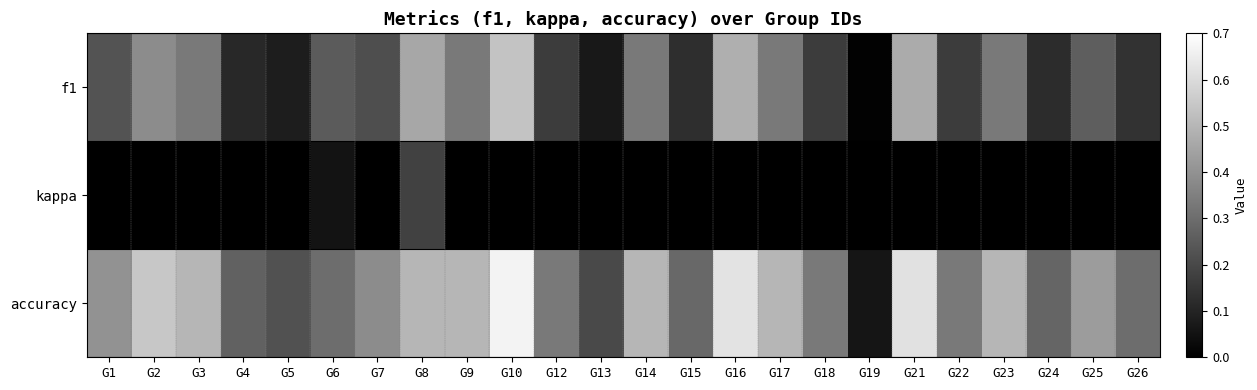

Which has a higher value, G5 or G1?

G1